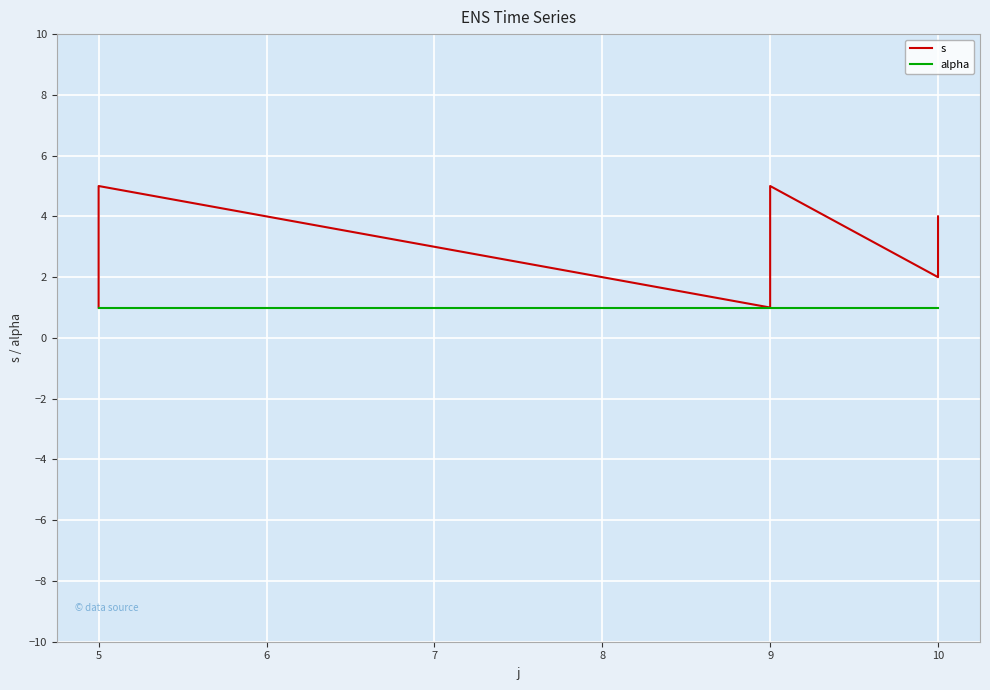

How many lines are shown in the chart?

2